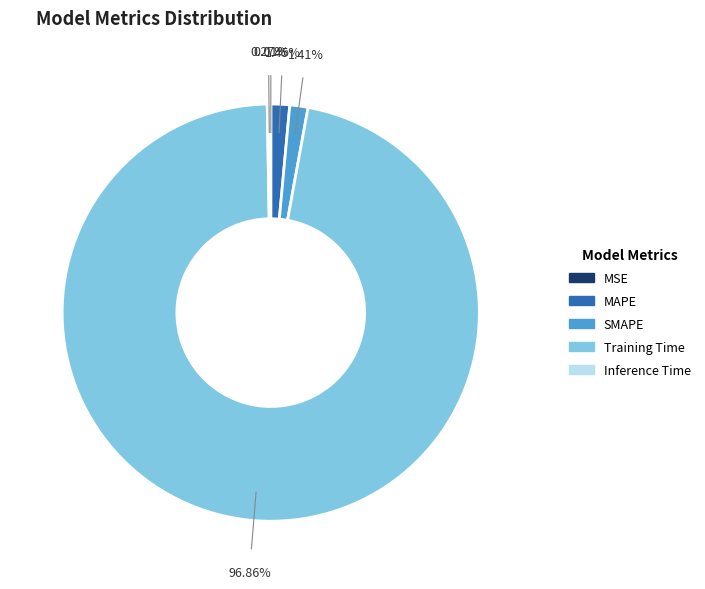

Which category has the biggest portion of the pie?

Training Time